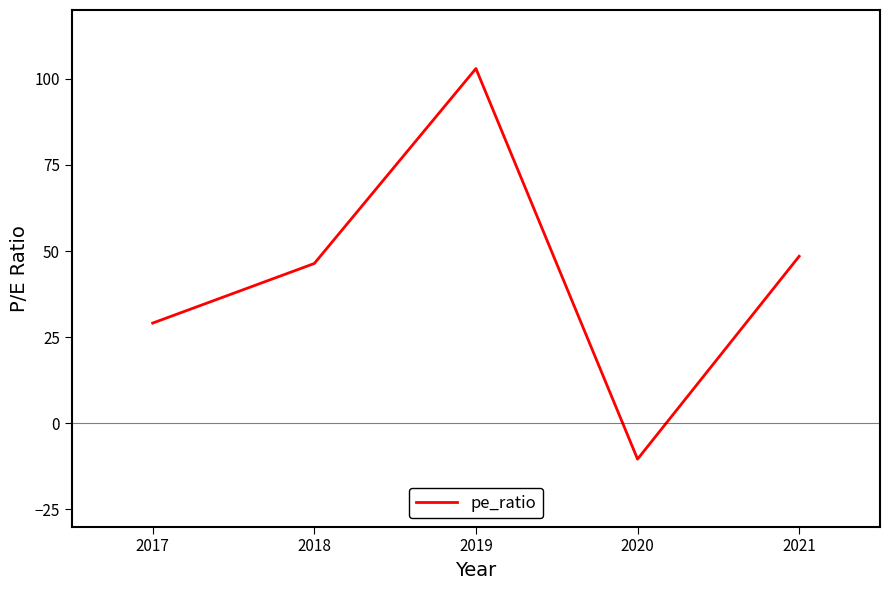

Reading right to left, what are all the values shown in this chart?

48.5	-10.4	103.0	46.4	29.1